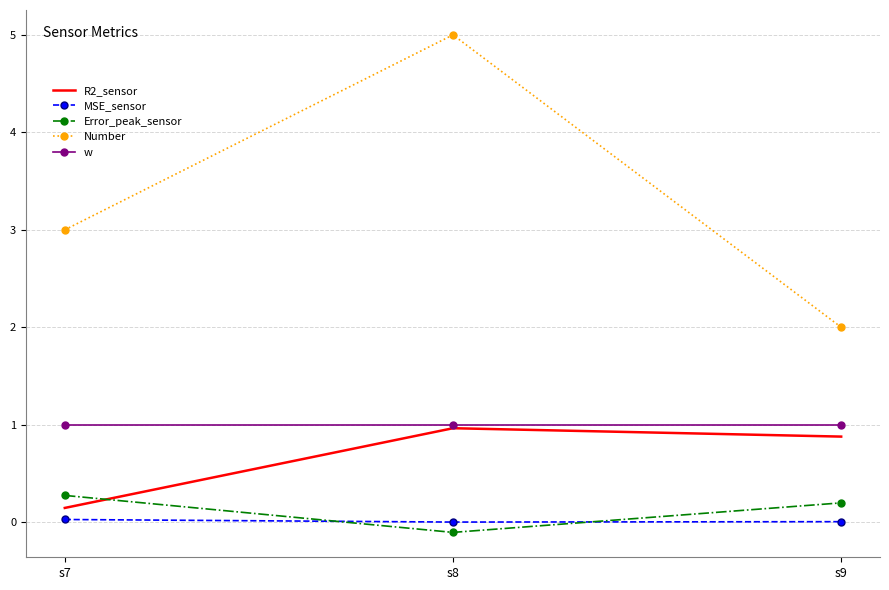

What is the total value across all series at s7?

4.4